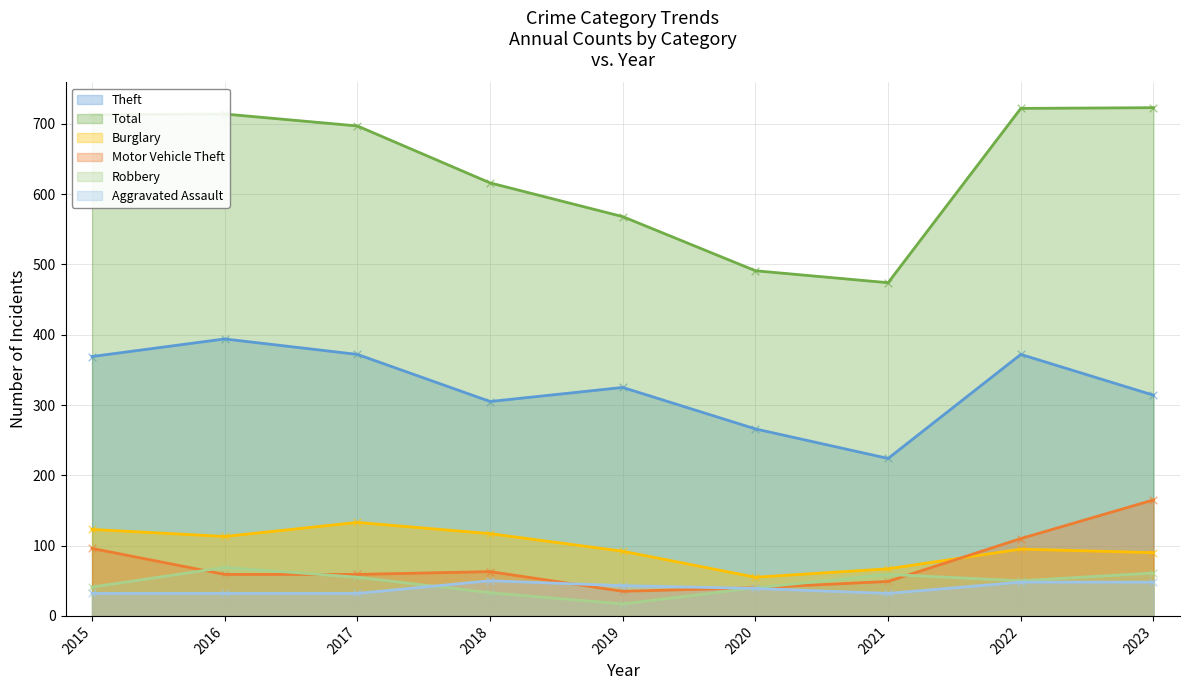

Which series has the largest total across all categories?

Total